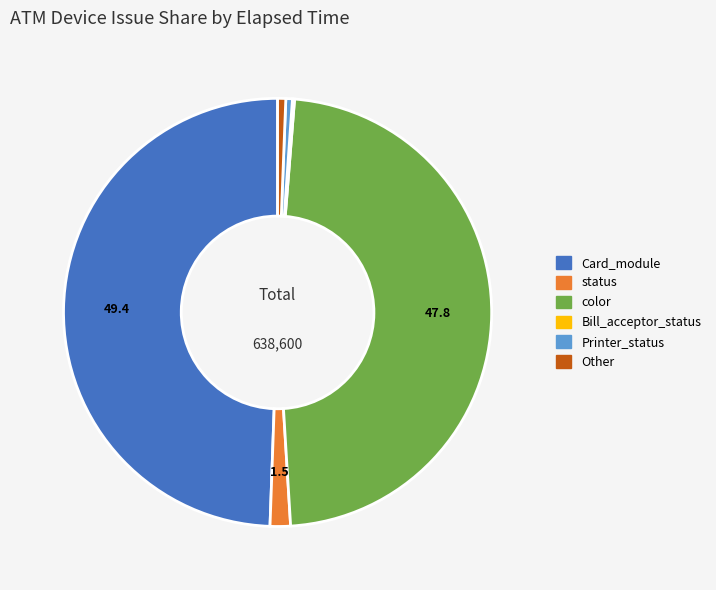

Do Other and status together represent more than half of the pie?

No